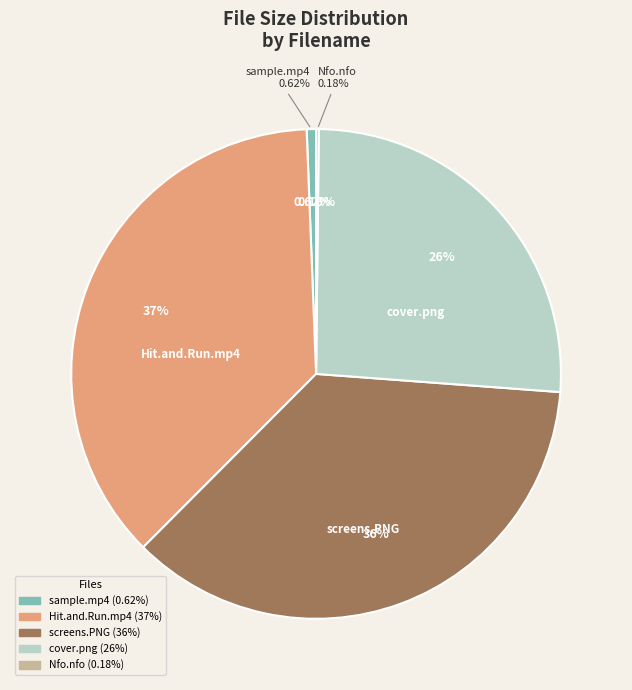

Count the number of slices in the pie.

5